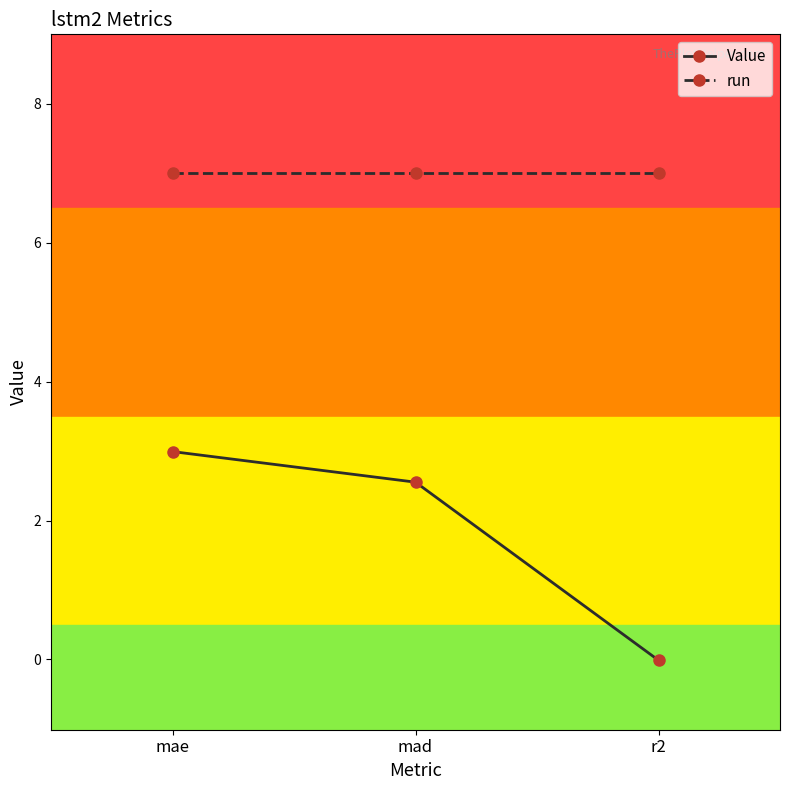

Rank the series by their maximum value, from lowest to highest.

Value, run